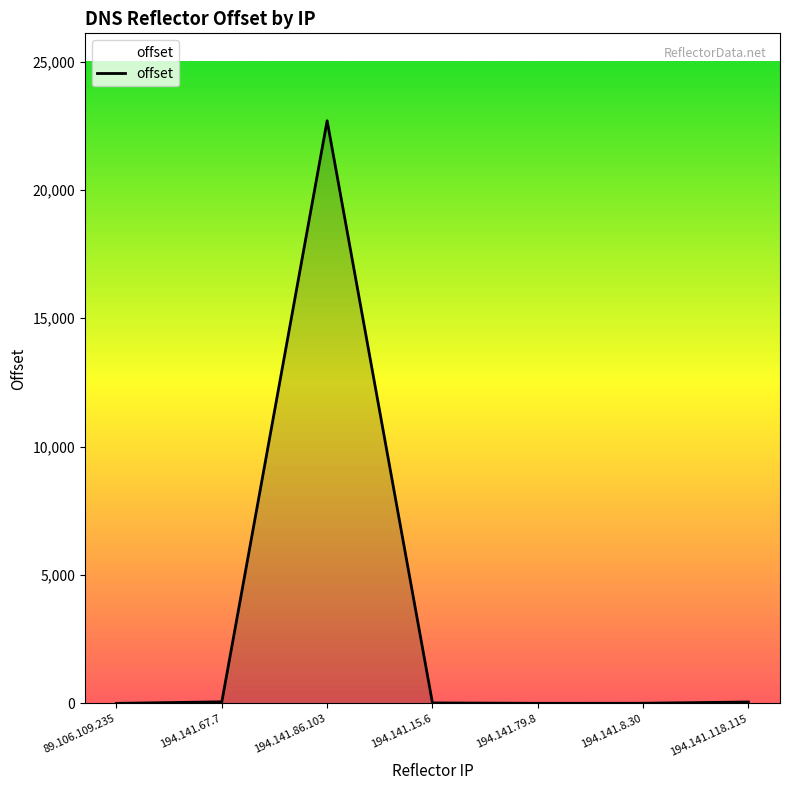

True or false: the data has more than 2 interior local peaks.

False